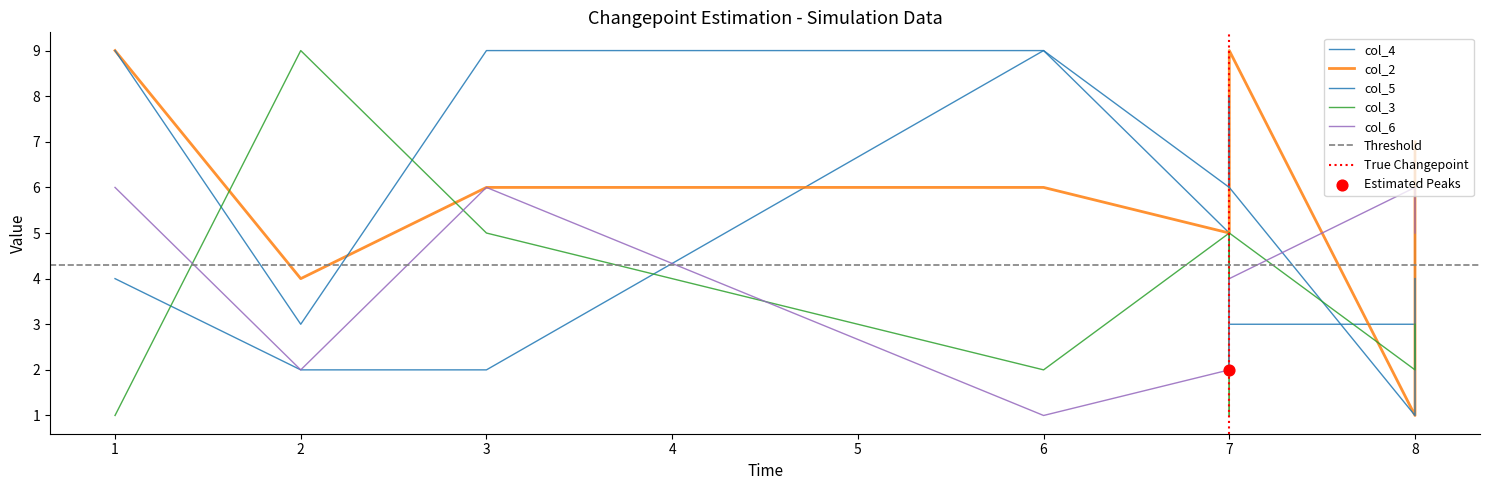

Which series reaches the minimum Y coordinate?

col_2